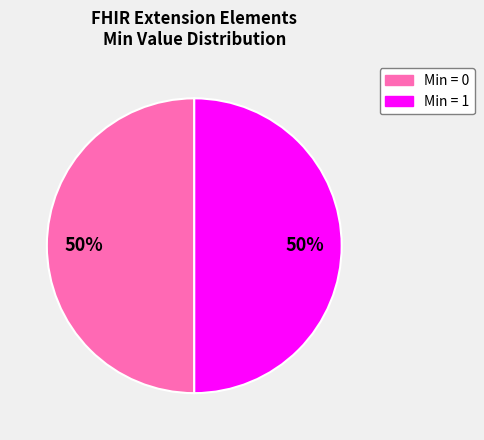

To the nearest percent, what is the average slice percentage?

50%